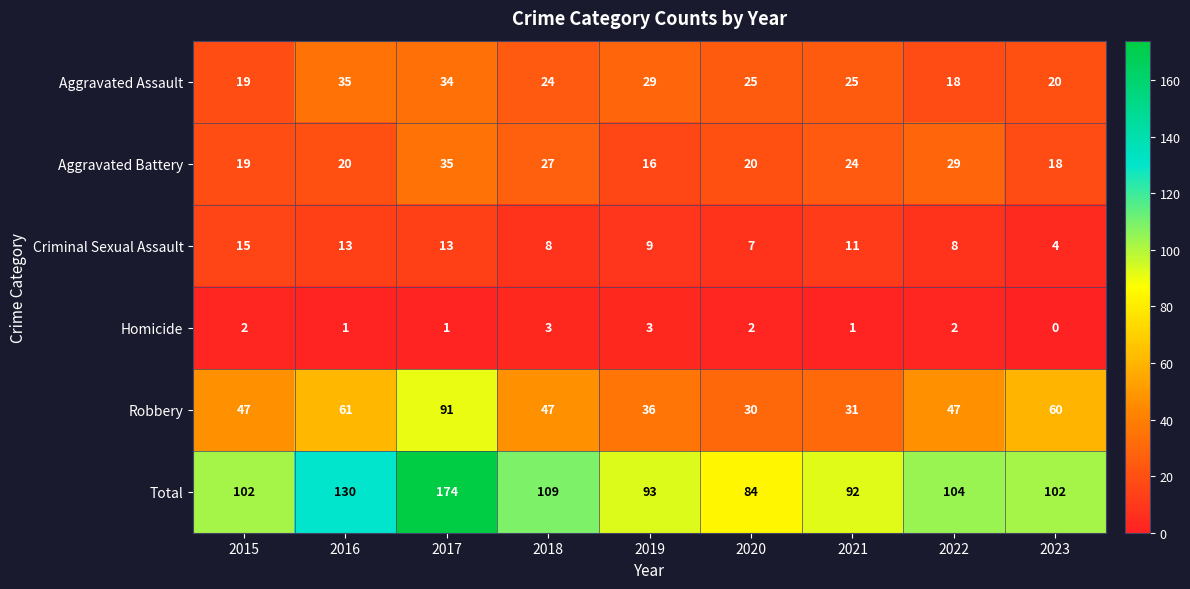

At which category is the sum across all series the highest?

2017